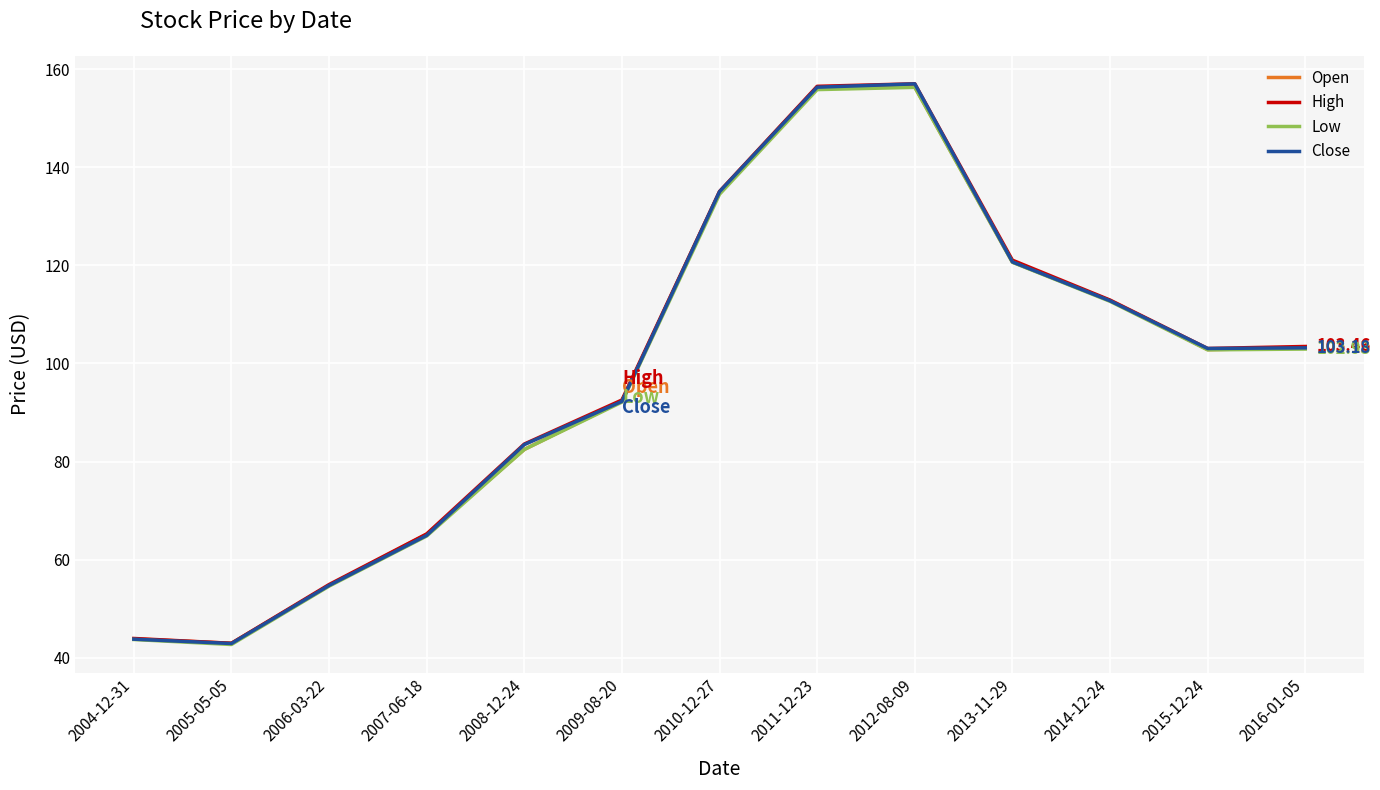

Is the value of High at 2012-08-09 greater than the value of Close at 2009-08-20?

Yes